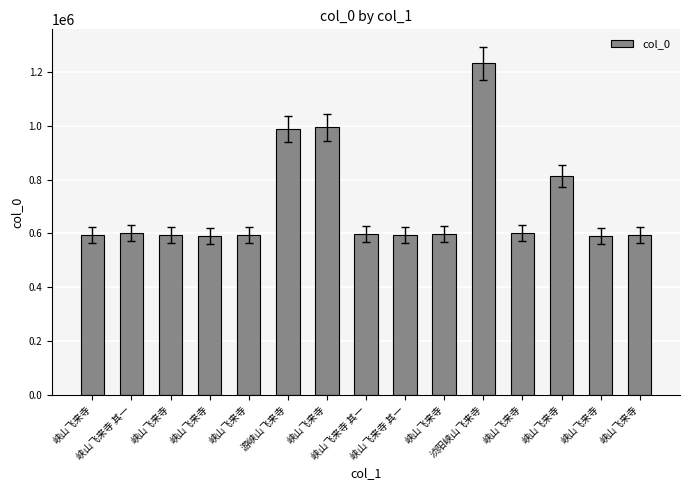

Is it true that the value at 峡山飞来寺 is 922040?

False